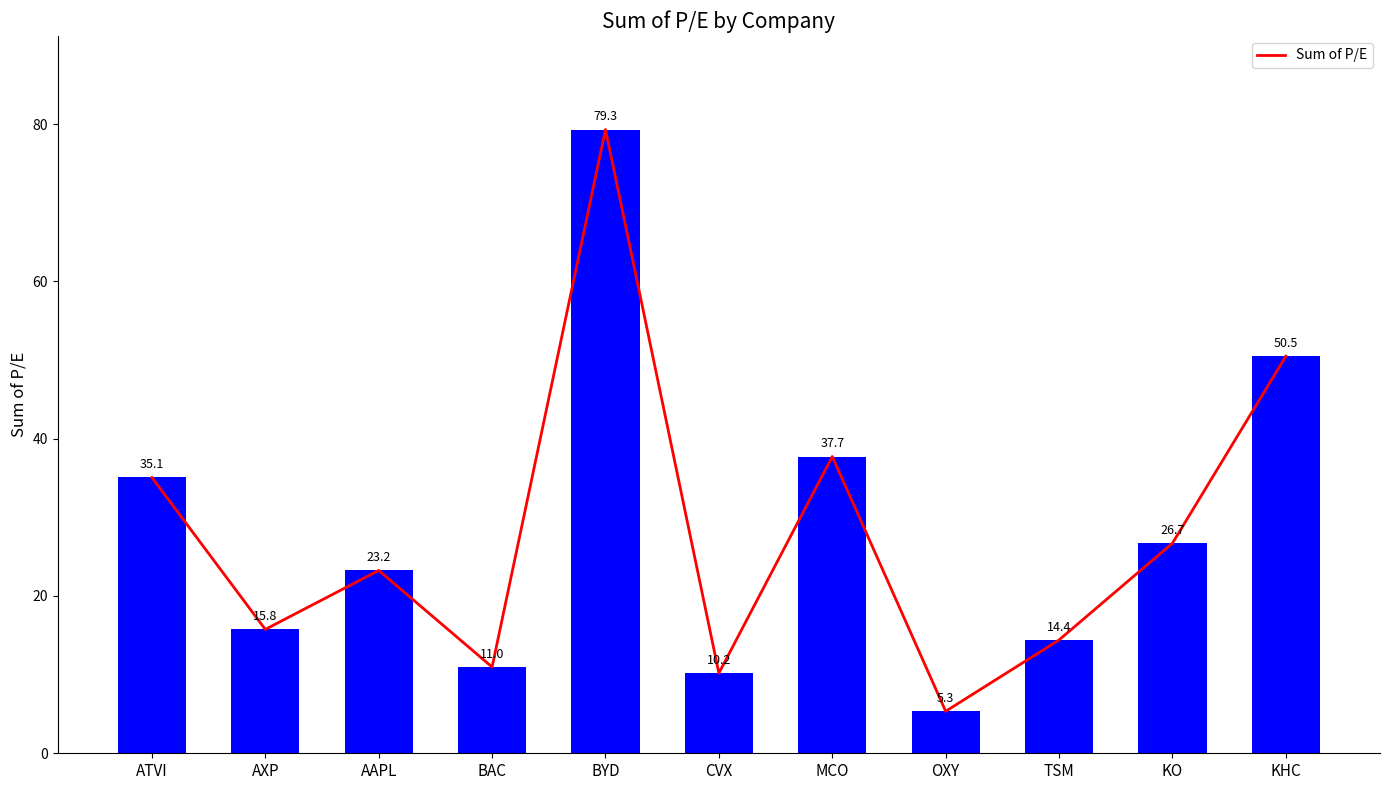

What is the greatest value displayed?

79.3